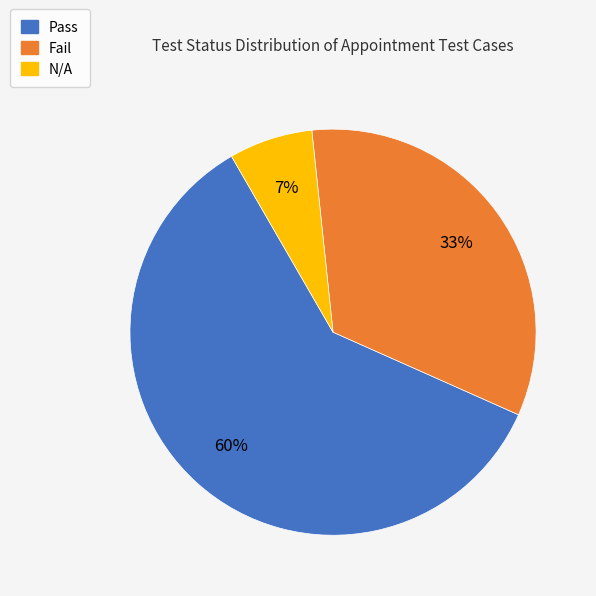

Is the sum of Pass and Fail greater than half?

Yes